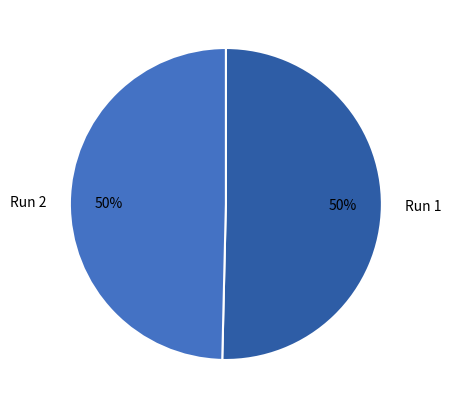

To the nearest percent, what is the average slice percentage?

50%